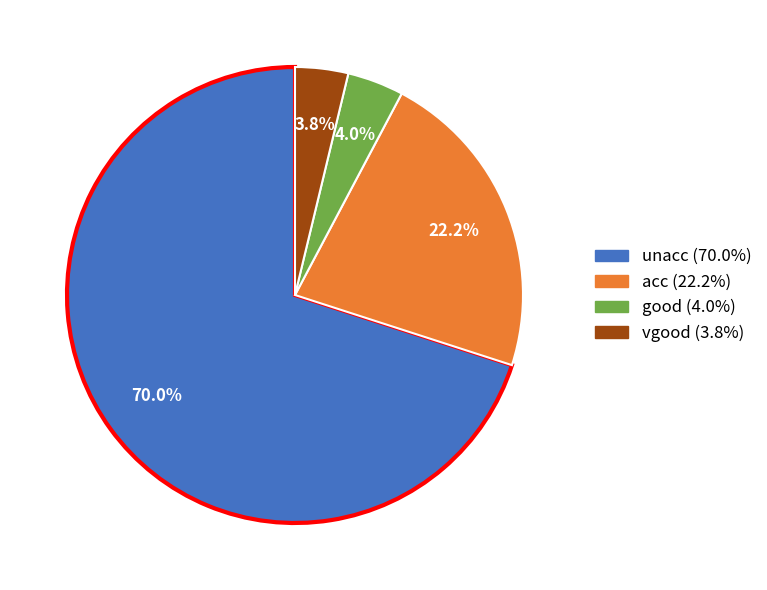

Which has a higher value, acc or unacc?

unacc